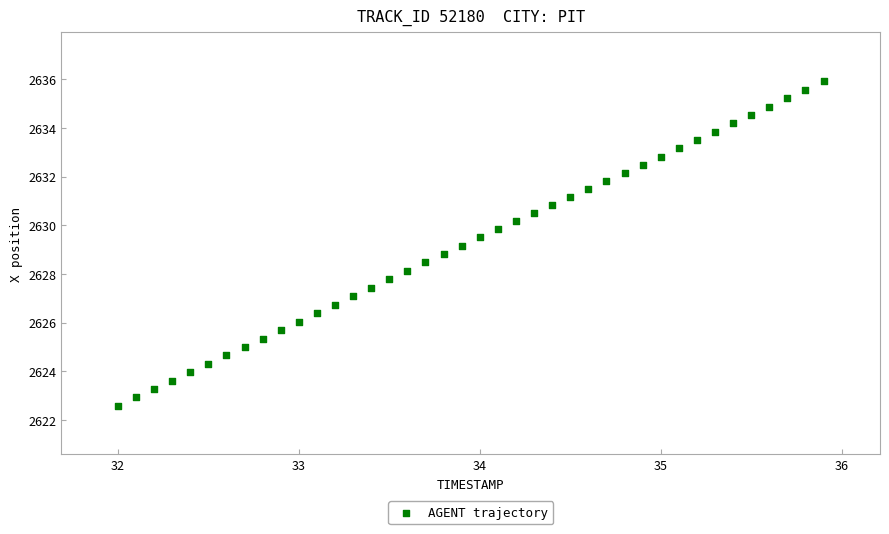

What is the range of X values (max minus min)?

3.9